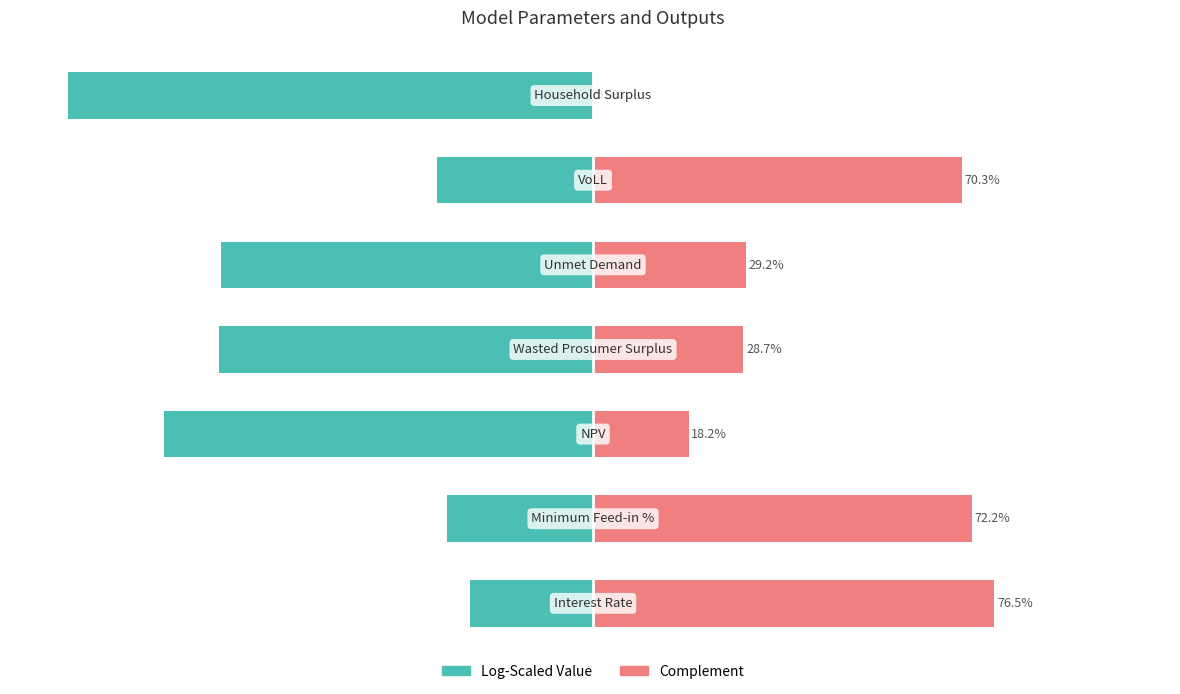

Rank the series by their maximum value, from lowest to highest.

Log-Scaled Value, Complement